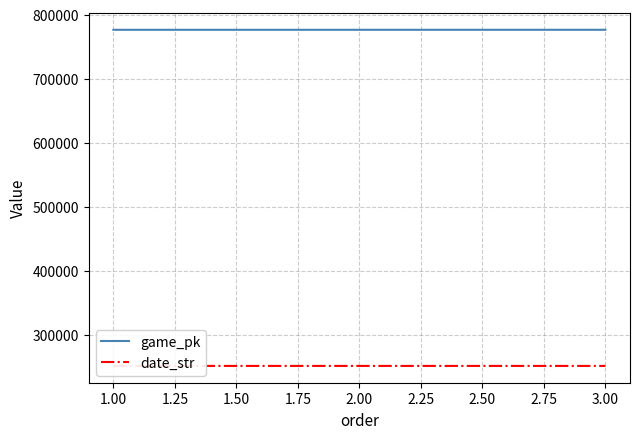

The value of game_pk at 3.00 is 1103097. True or false?

False